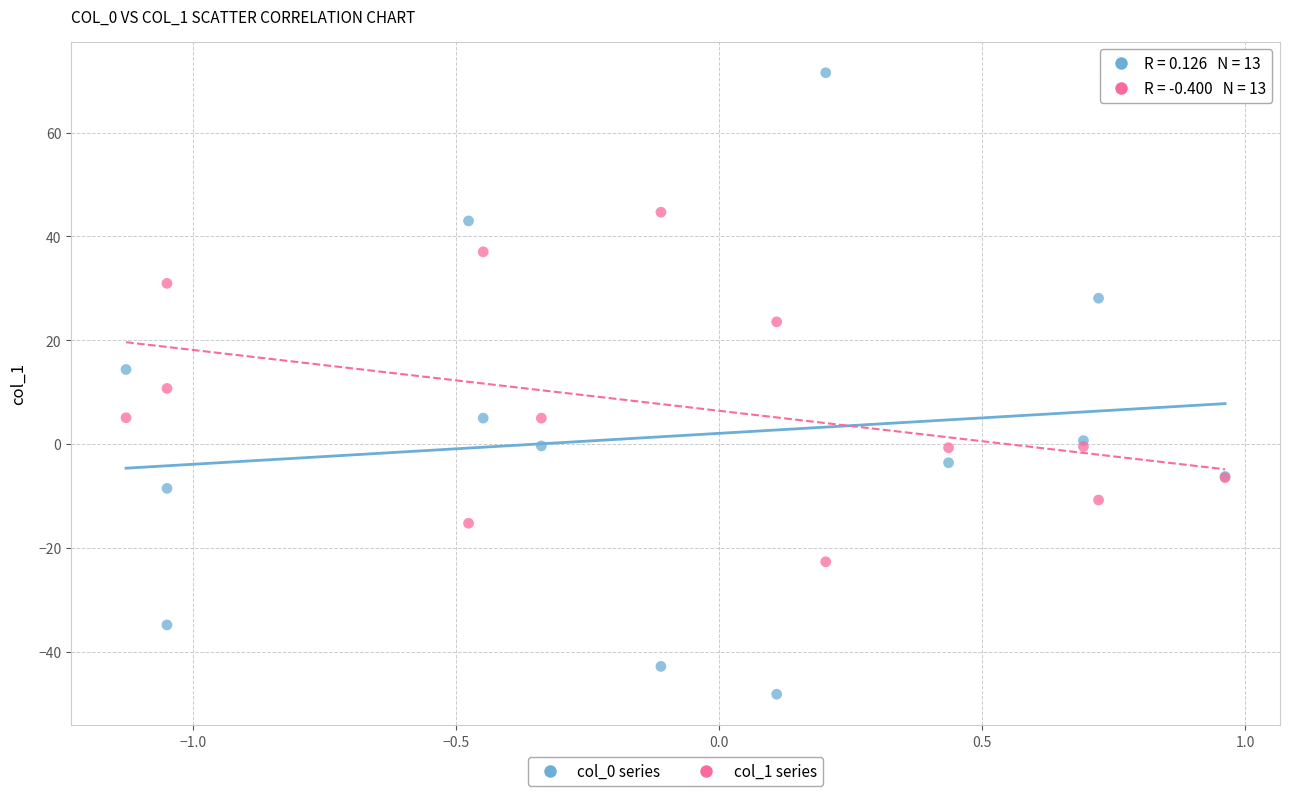

Which series contains the highest Y value?

col_0 series